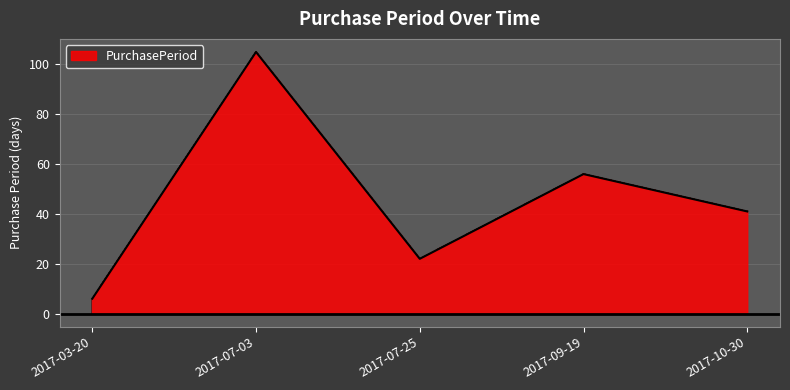

Reading left to right, what are all the values shown in this chart?

2017-03-20=6	2017-07-03=105	2017-07-25=22	2017-09-19=56	2017-10-30=41